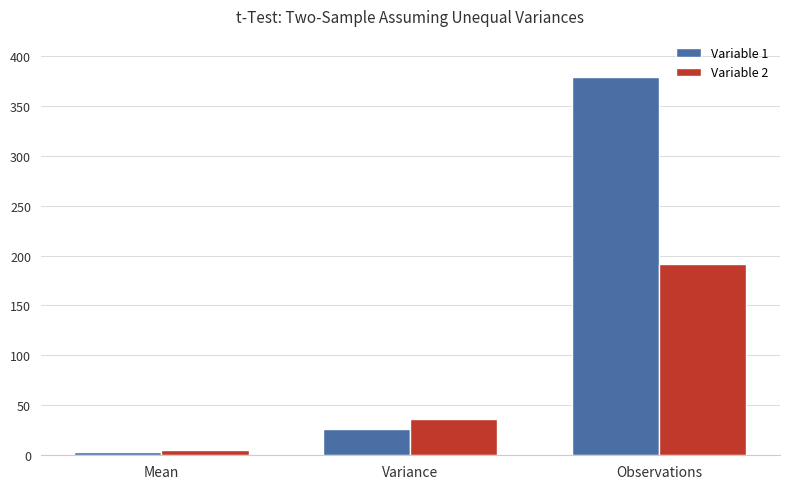

At which category is the sum across all series the highest?

Observations